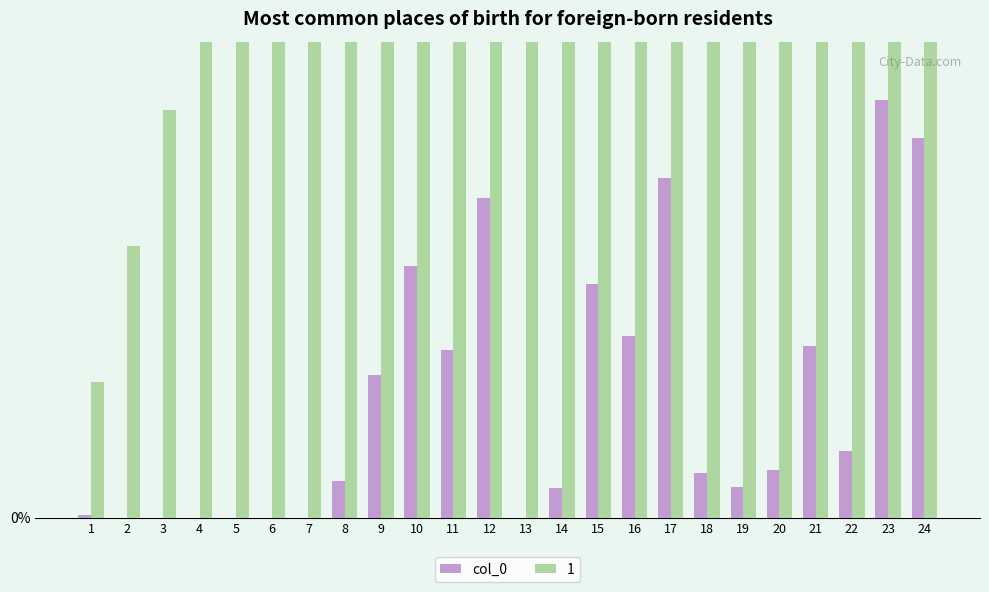

Rank the categories by value from highest to lowest.

23, 24, 17, 12, 10, 15, 16, 21, 11, 9, 22, 20, 18, 8, 19, 14, 1, 2, 3, 4, 5, 6, 7, 13